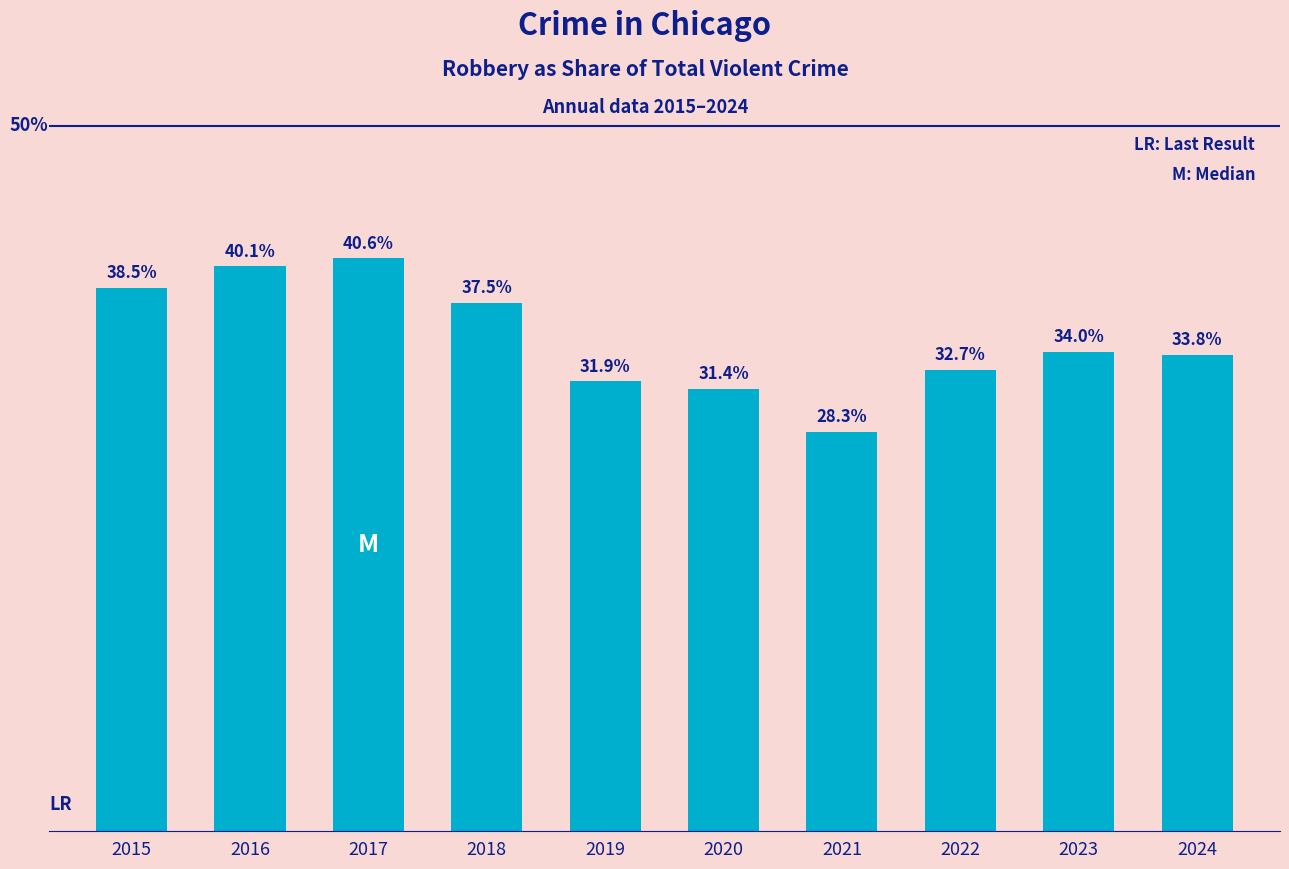

Are the bars horizontal?

No